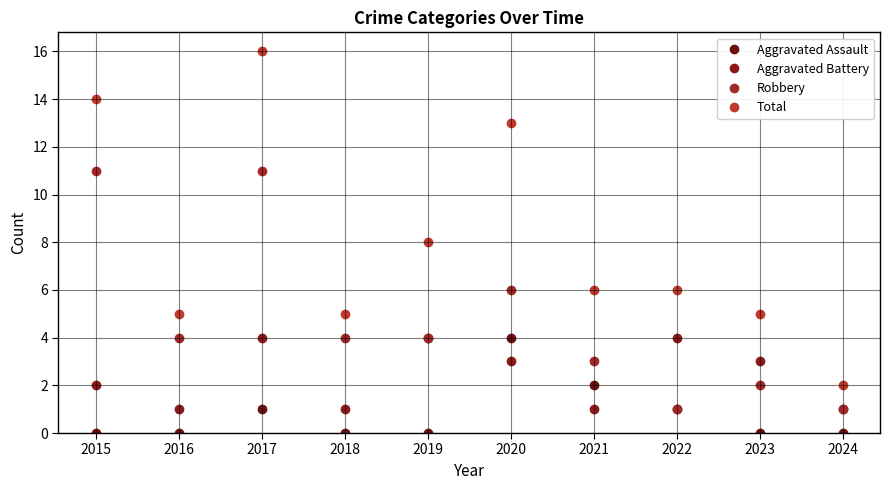

True or false: Robbery and Total cross at least once.

False